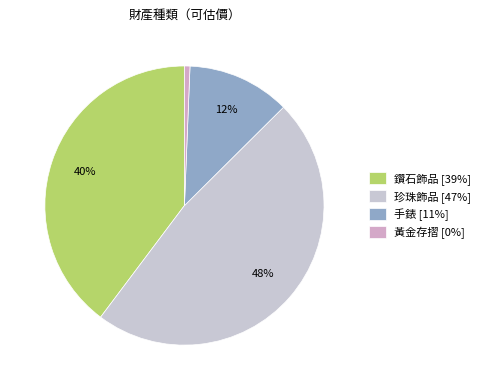

What percentage do 黃金存摺 and 珍珠飾品 together represent?

48.3%